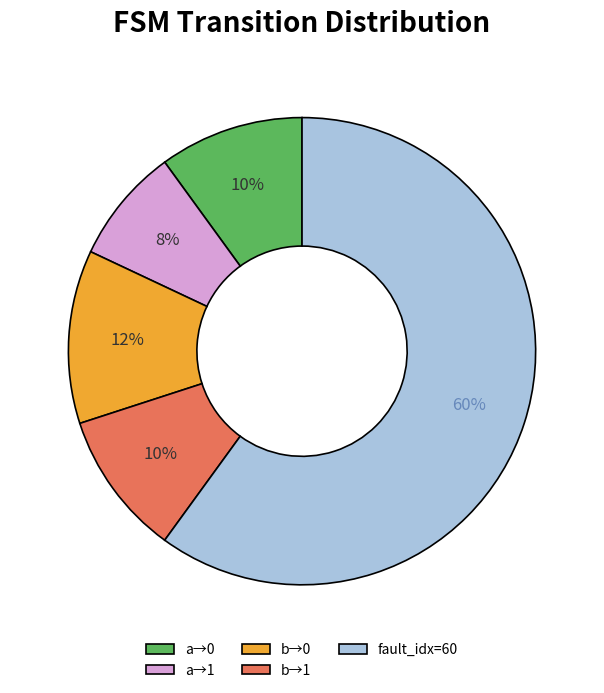

What percentage is the a→1 slice, to the nearest percent?

8%